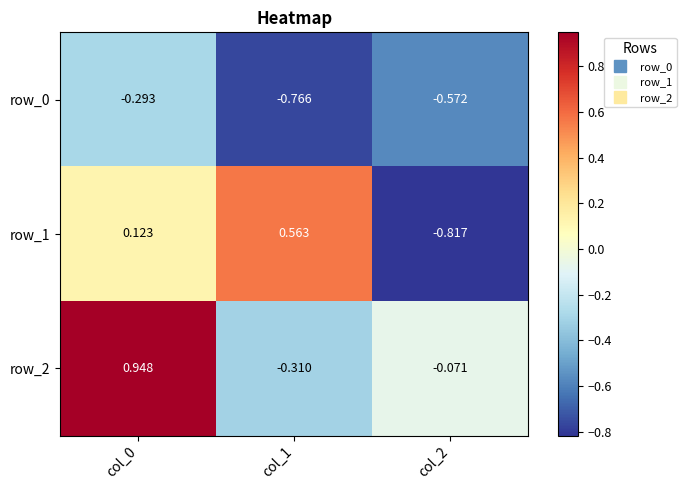

What is the difference between the row_2 values at col_0 and col_1?

1.3